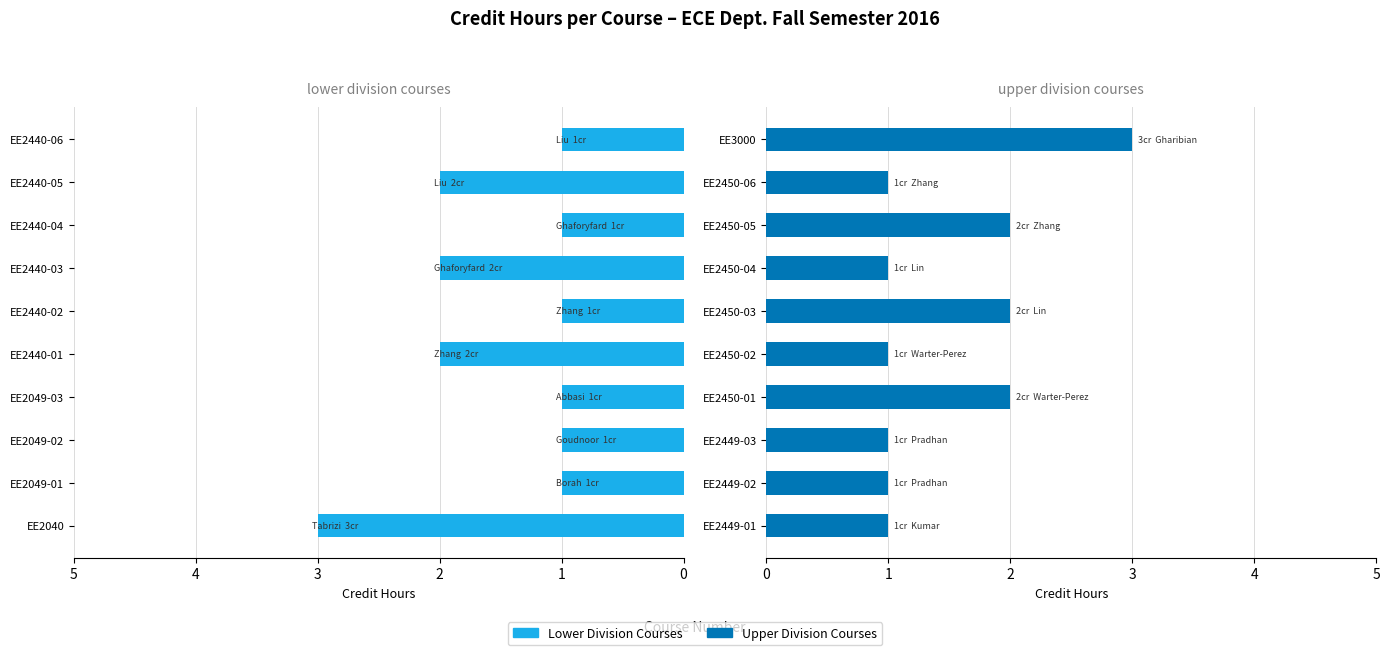

What is the smallest value displayed?

1